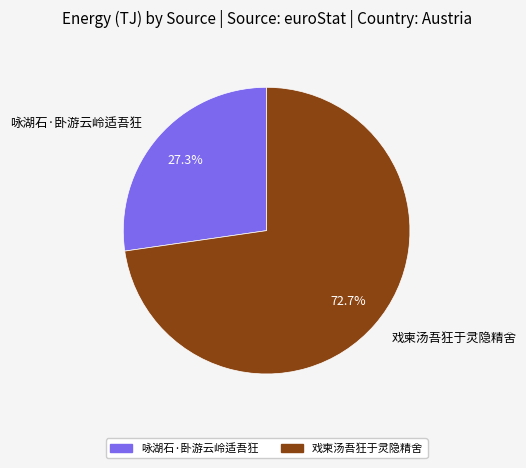

Which category has the biggest portion of the pie?

戏柬汤吾狂于灵隐精舍